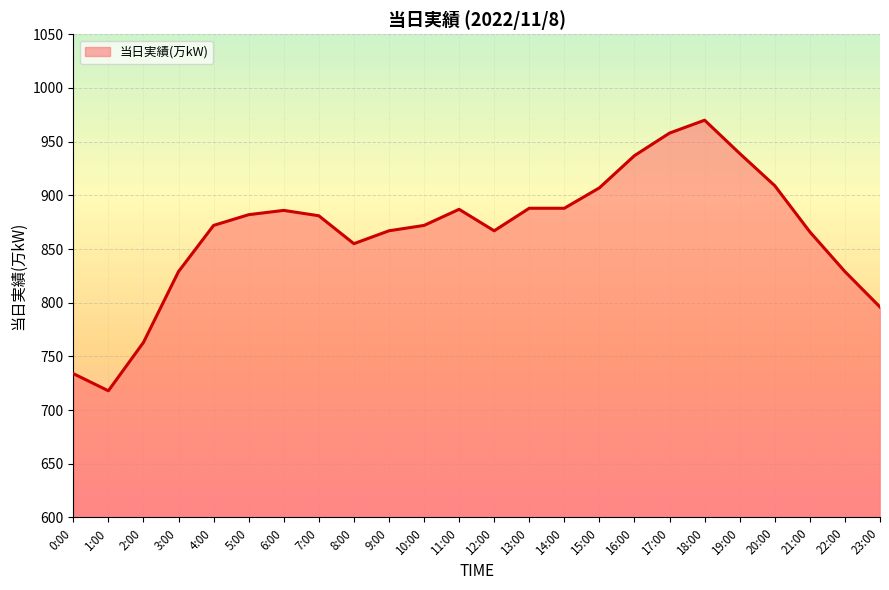

How many series are shown in this chart?

1